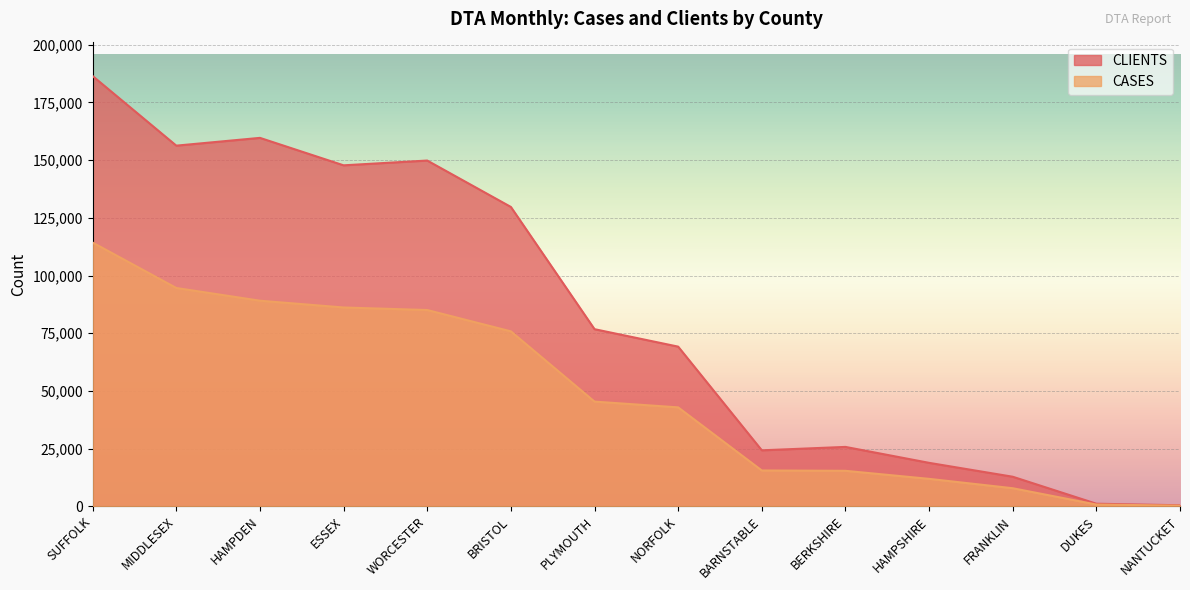

What is the label of the 4th point from the right?

HAMPSHIRE